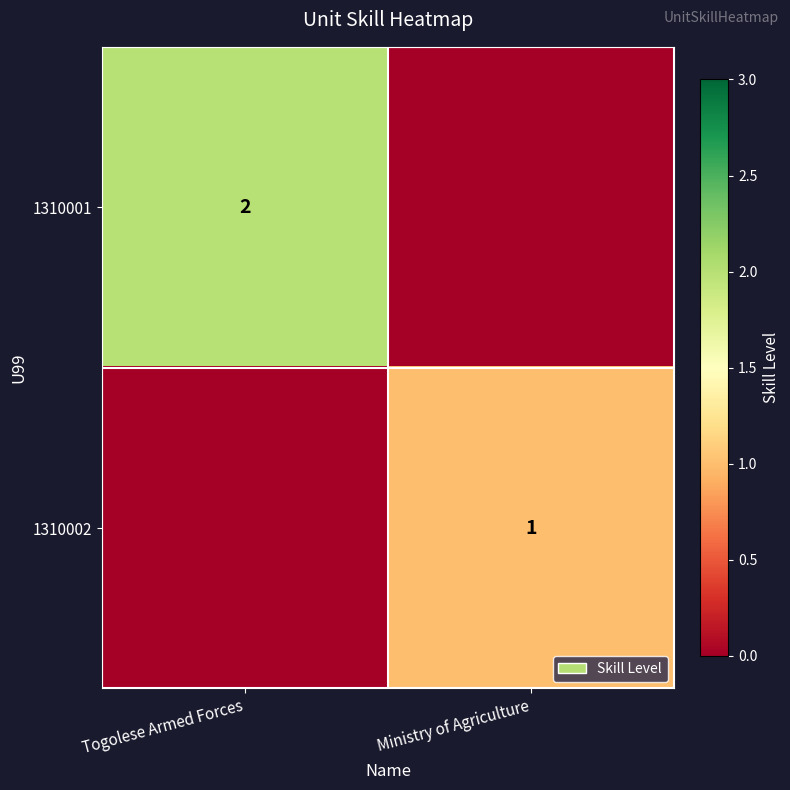

The 1310001 series shows 1 at Togolese Armed Forces. True or false?

False